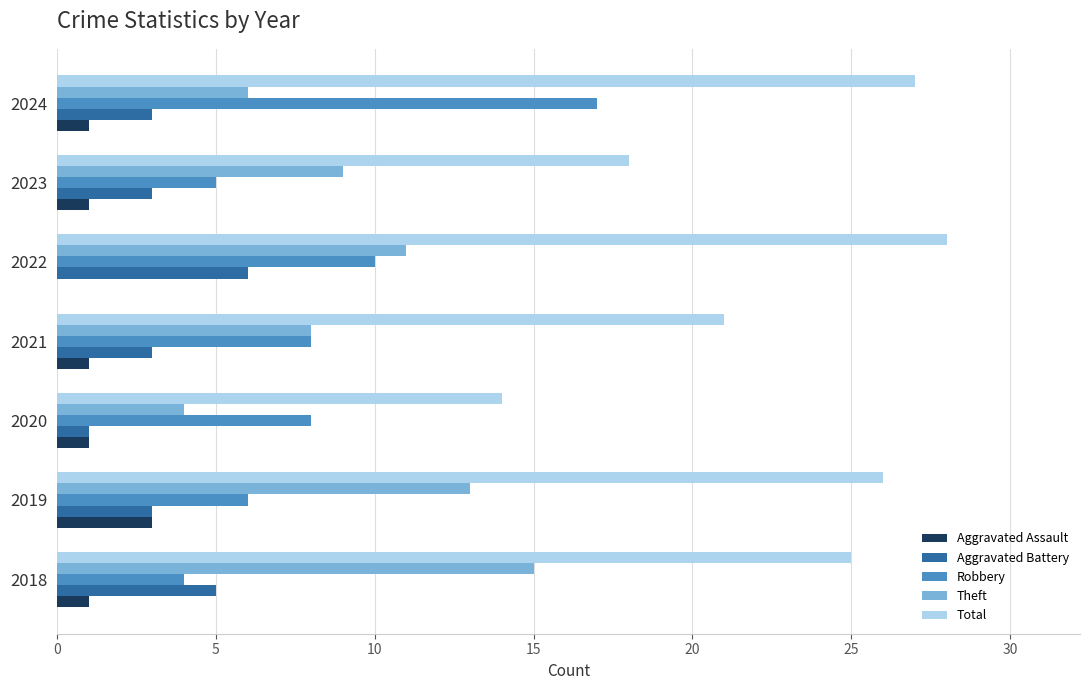

How many Theft values are between 6 and 13?

5